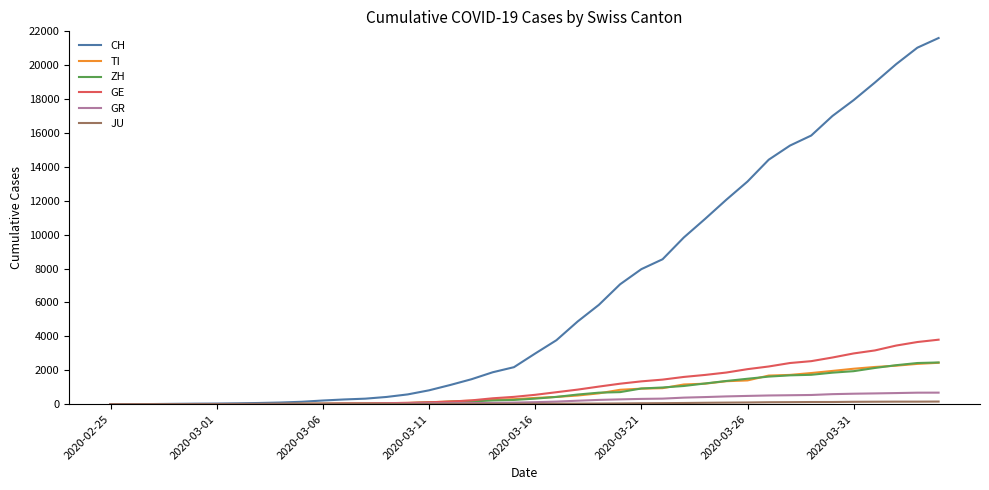

How many values in the GR series are below 118?

20